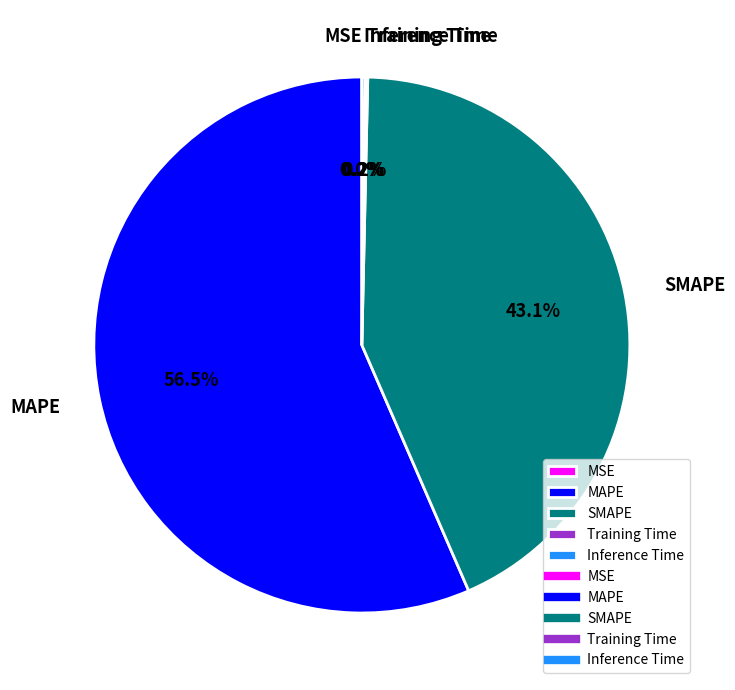

To the nearest percent, what portion does SMAPE represent?

43%